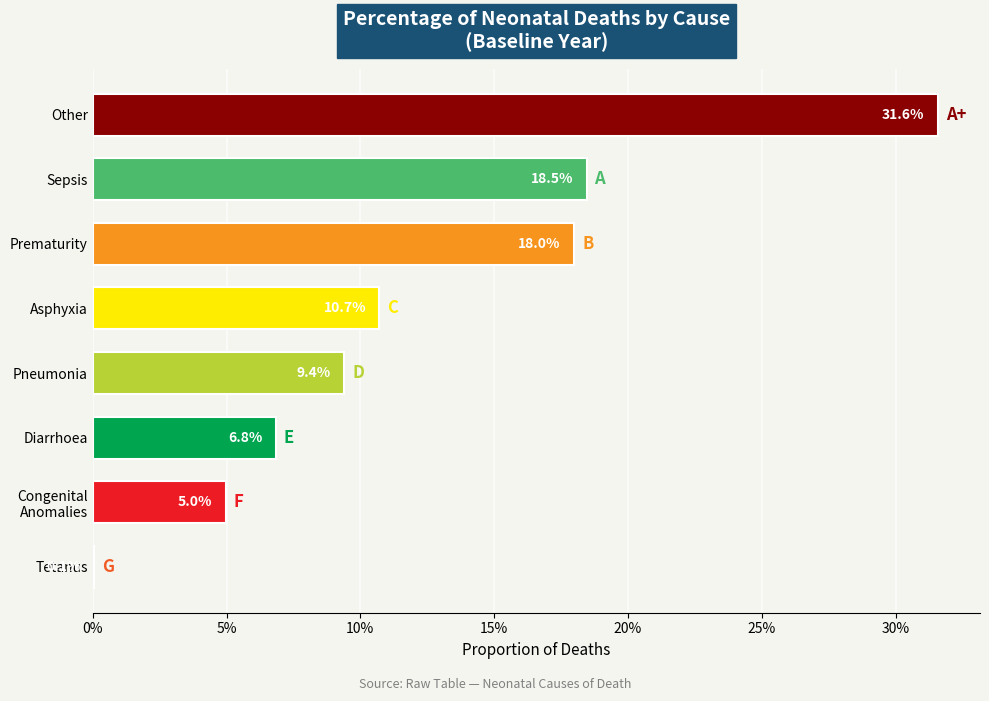

Does the chart contain any negative values?

No